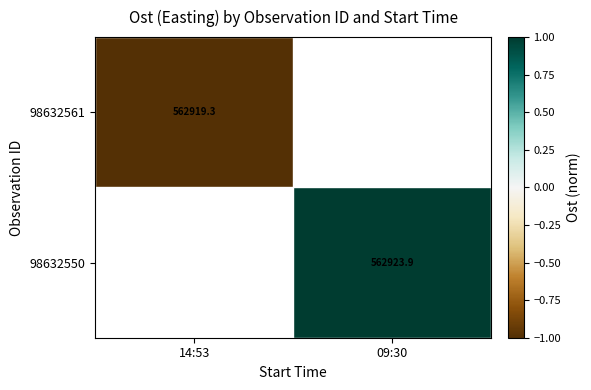

List the series in order of their overall mean, lowest first.

98632561, 98632550